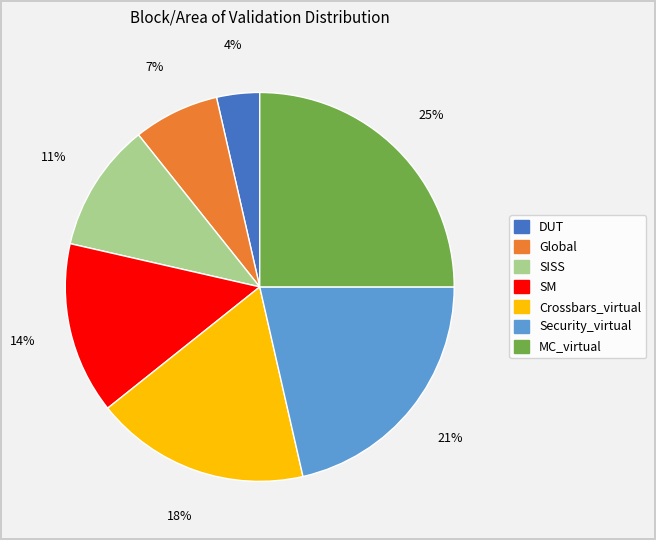

What percentage is the MC_virtual slice, to the nearest percent?

25%